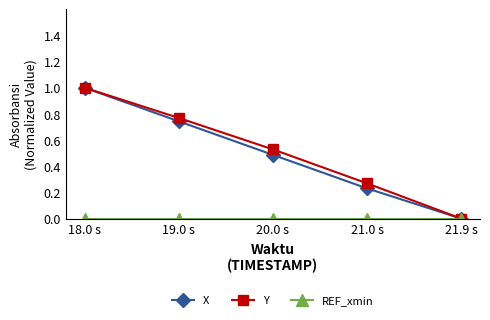

What is the label of the 1st point from the right?

21.9 s